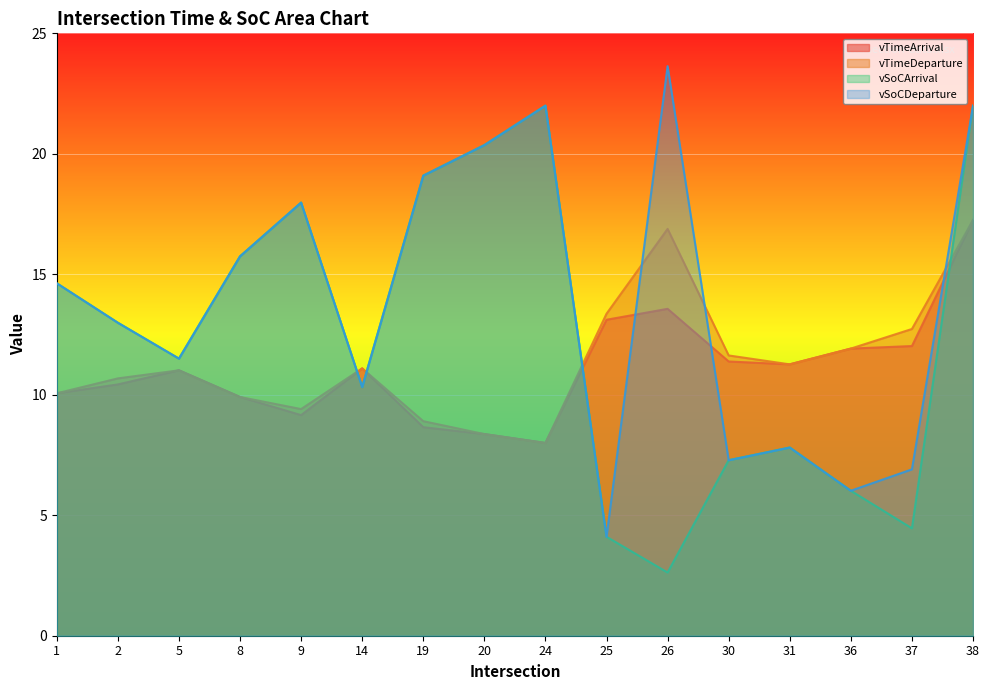

In vTimeArrival, how many points are higher than both neighbors (excluding endpoints)?

3